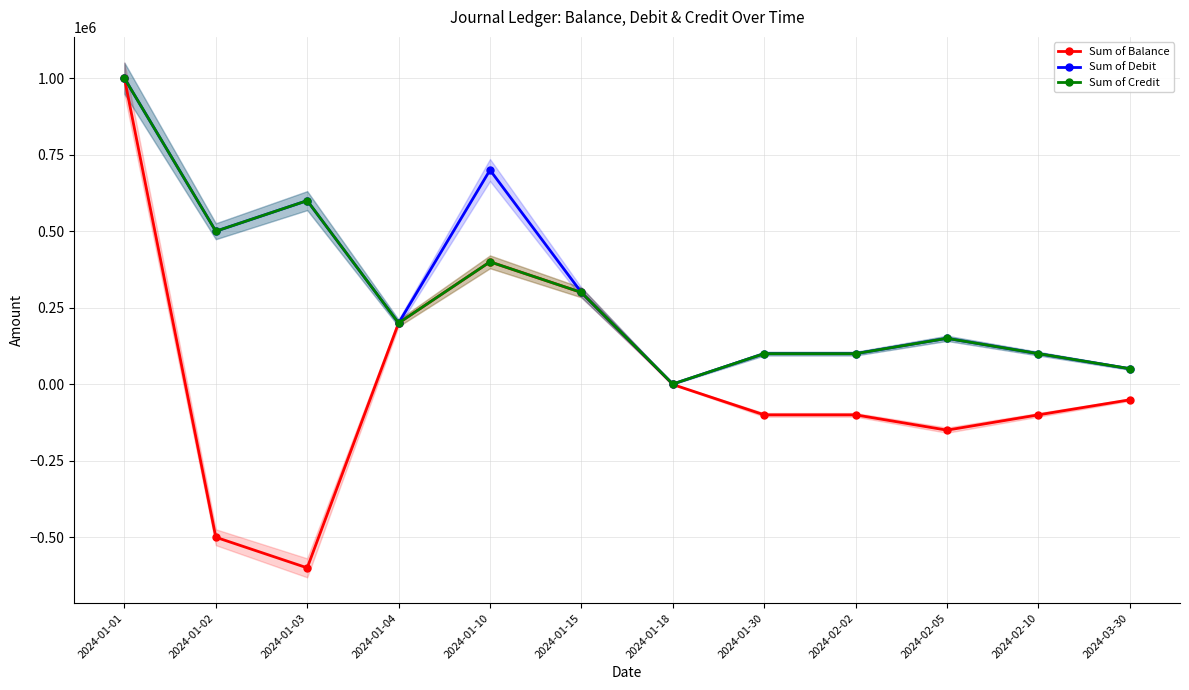

What is the sum of the Sum of Balance values at 2024-03-30 and 2024-01-10?

349127.5